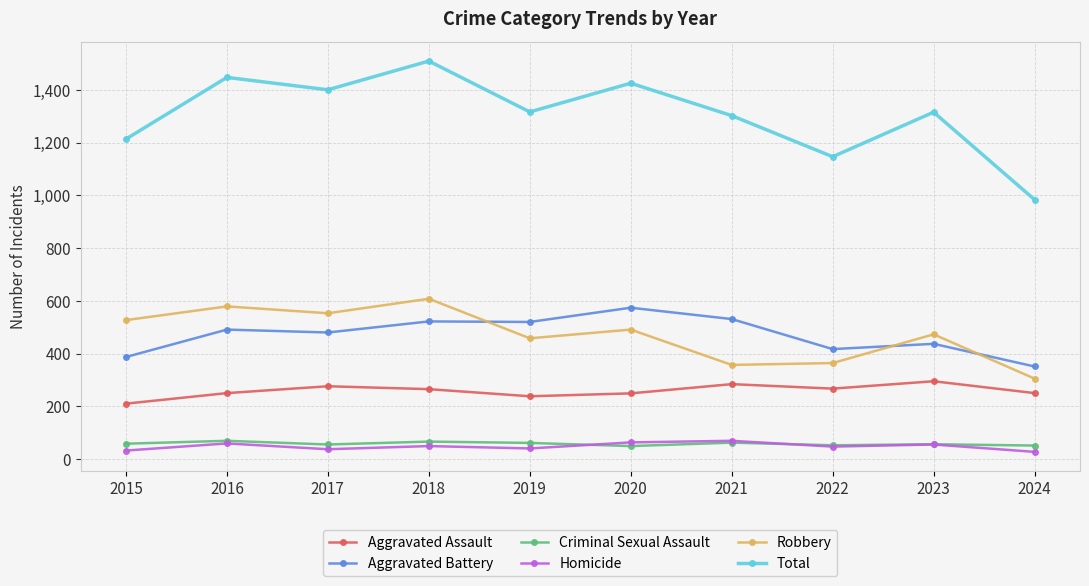

True or false: Homicide has a value of 63 at 2020.

True